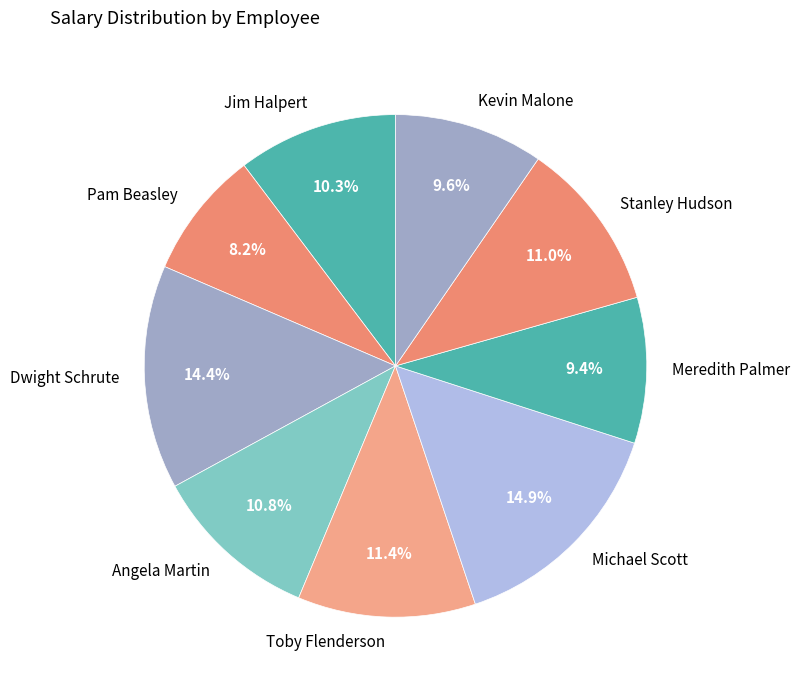

Does Jim Halpert account for over 50% of the chart?

No